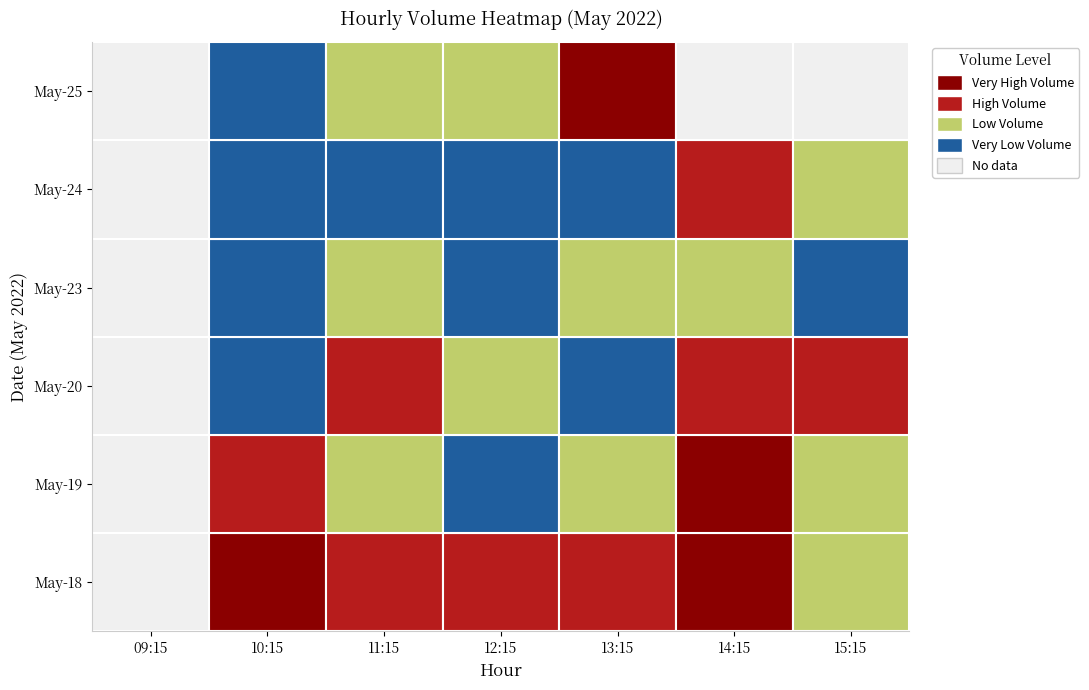

Which has a higher value, 5-18 or 5-20?

5-20